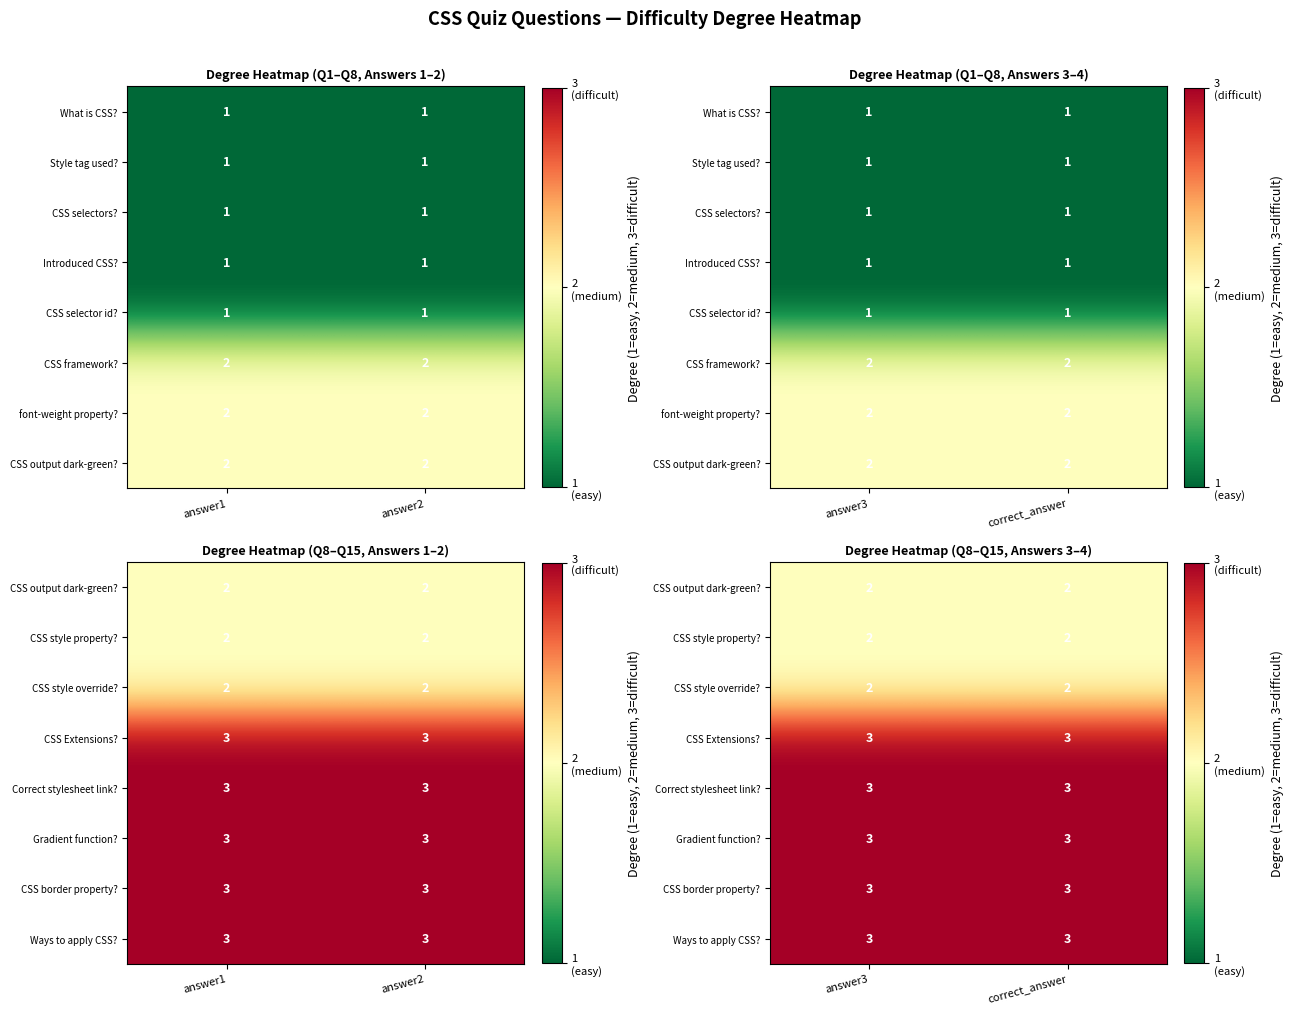

What is the sum of the Correct stylesheet link? values at answer3 and correct_answer?

6